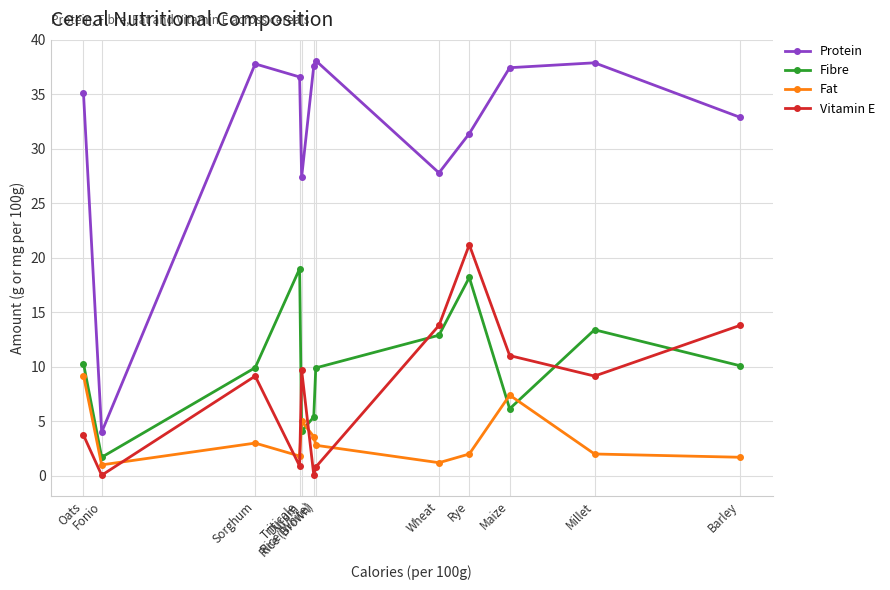

True or false: Fat and Protein intersect in this chart.

False